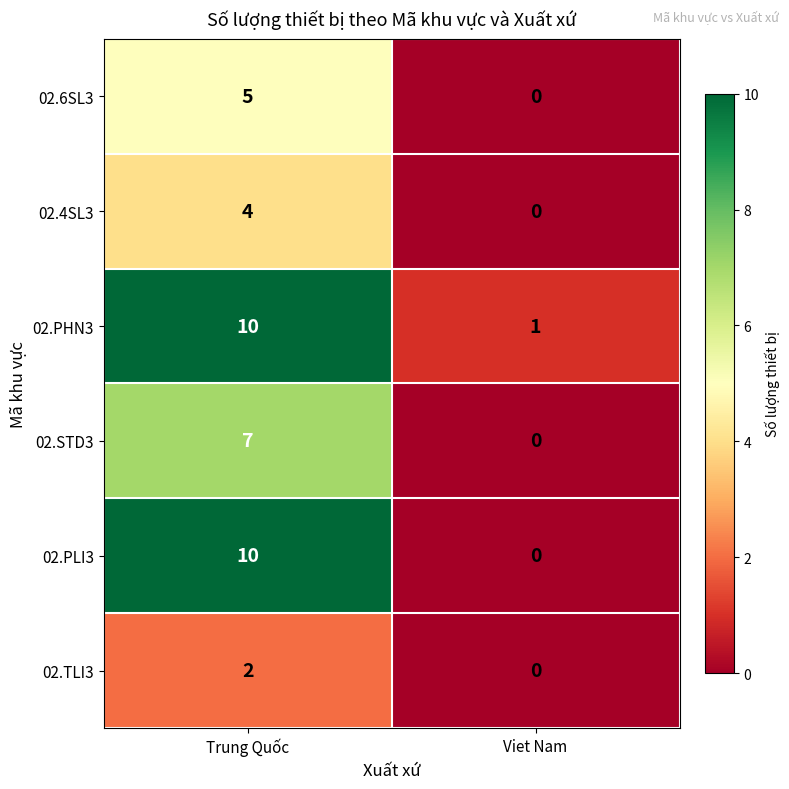

Rank the categories by 02.PHN3 value from lowest to highest.

Viet Nam, Trung Quốc